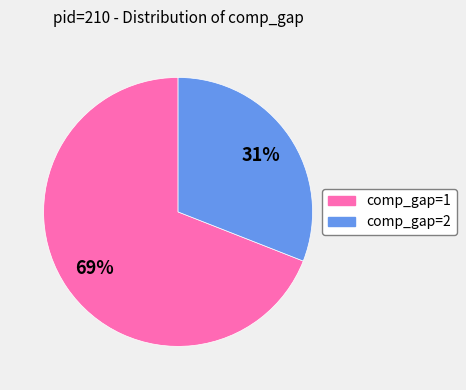

Is there a majority slice in this chart?

Yes